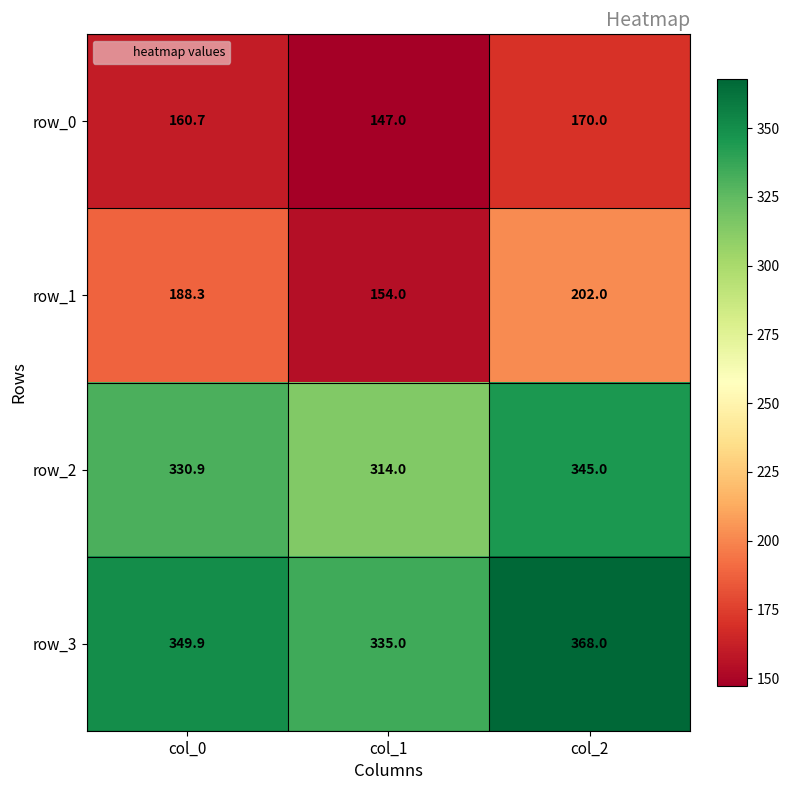

Reading left to right, what are all the values shown in this chart?

row_0: col_0=160.7	col_1=147.0	col_2=170.0
row_1: col_0=188.3	col_1=154.0	col_2=202.0
row_2: col_0=330.9	col_1=314.0	col_2=345.0
row_3: col_0=349.9	col_1=335.0	col_2=368.0